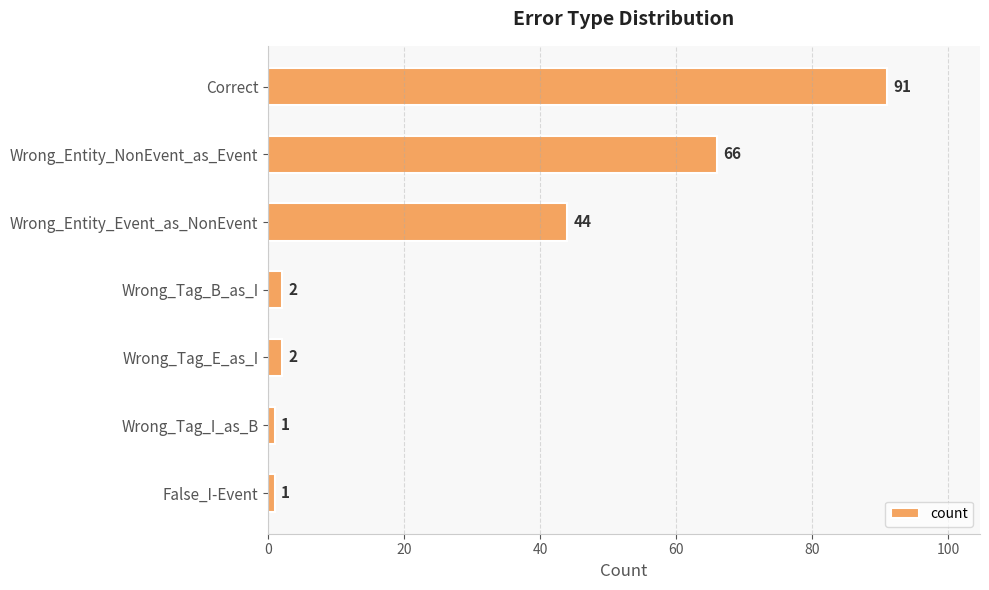

Reading top to bottom, list all the values displayed in this chart.

91	66	44	2	2	1	1